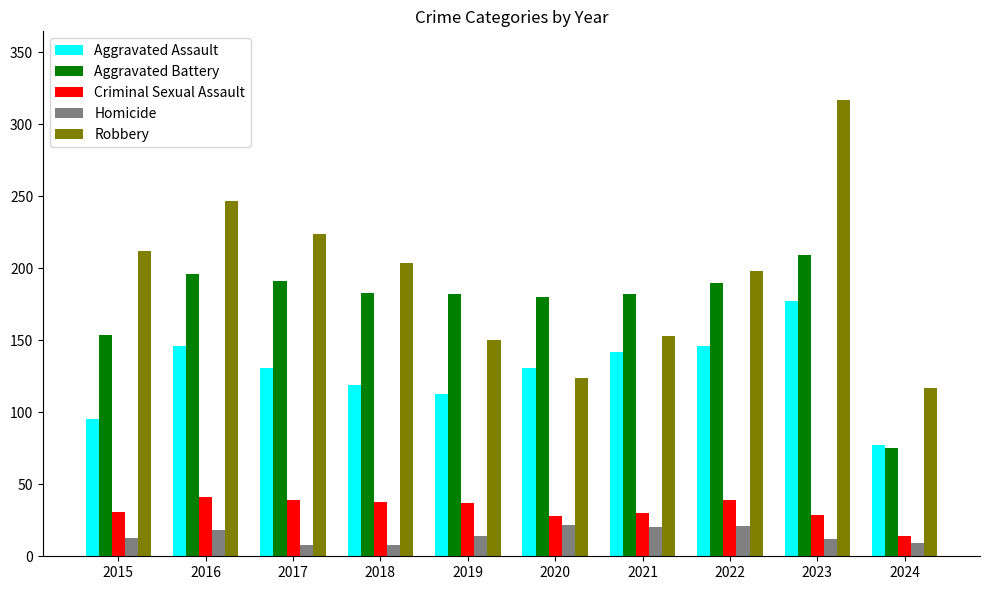

At which category is the sum across all series the highest?

2023